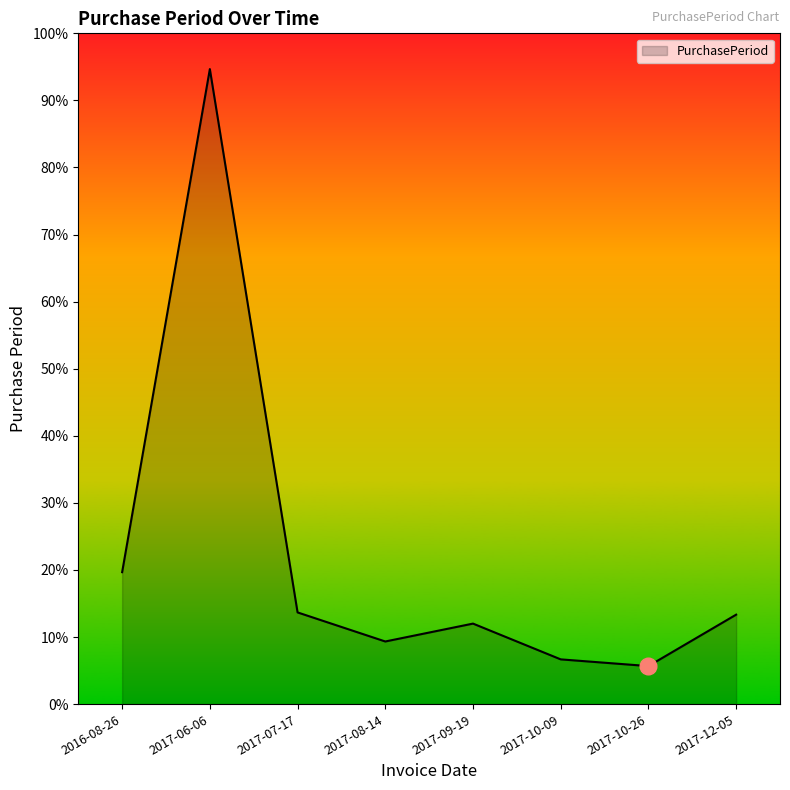

Which label corresponds to the smallest value in the chart?

2017-10-26